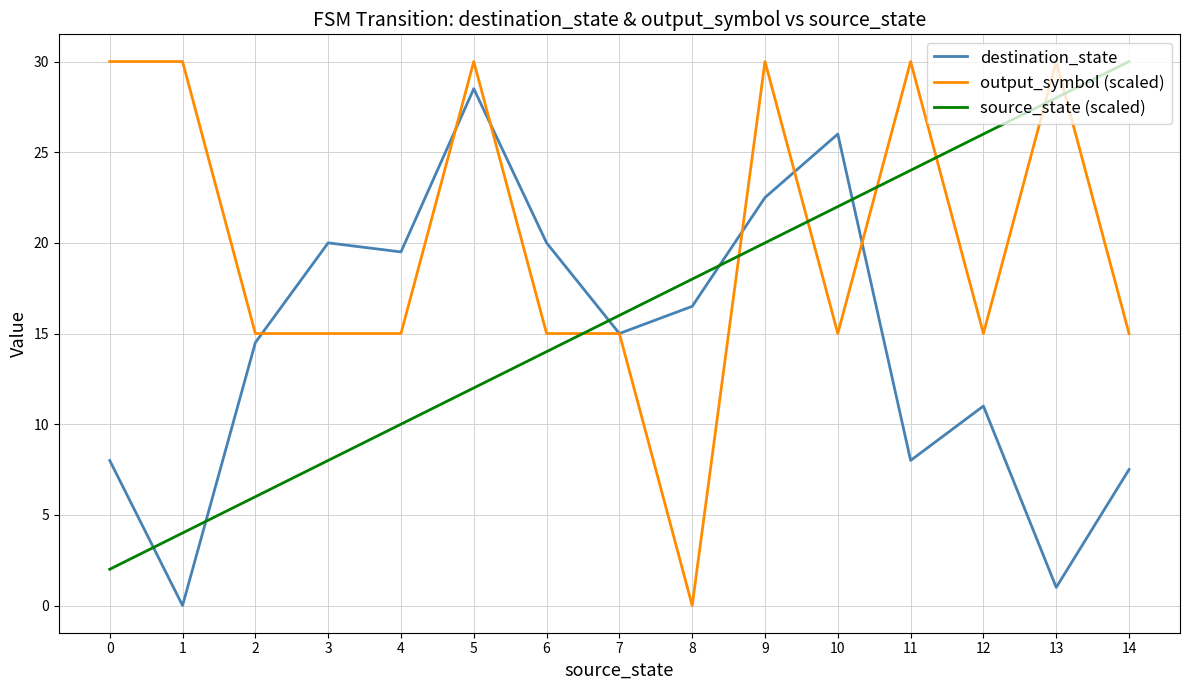

At which label does source_state (scaled) reach its peak?

14